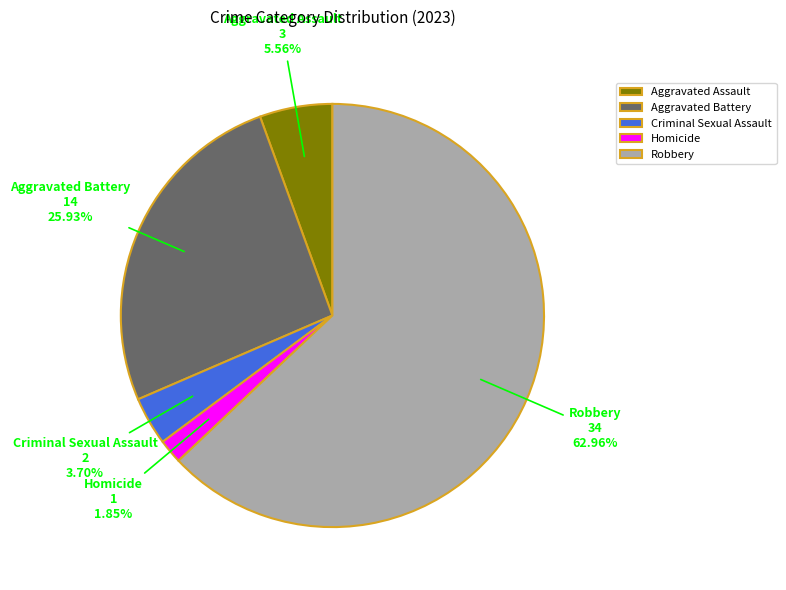

Between Robbery and Aggravated Battery, which is larger?

Robbery